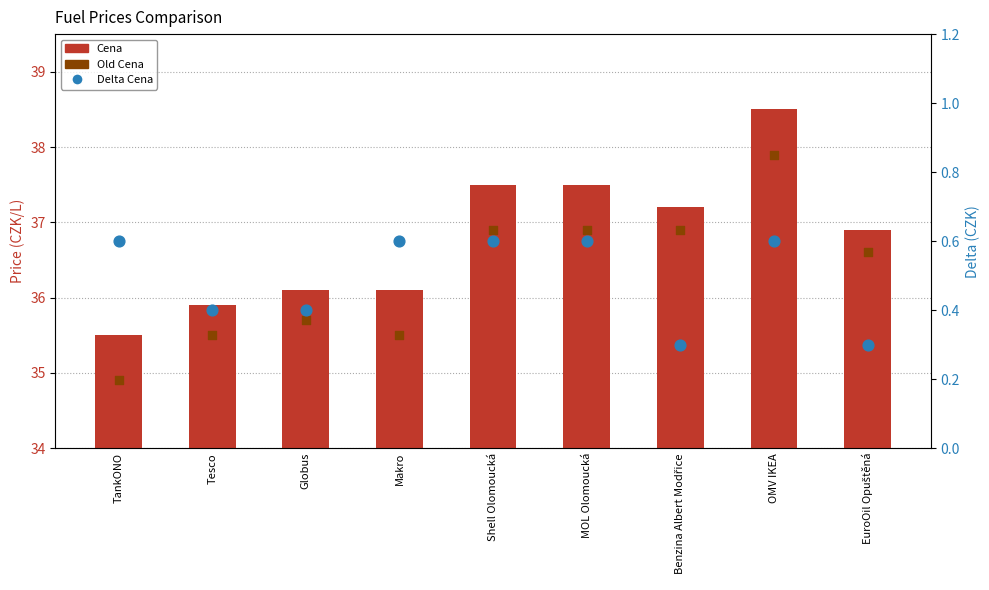

Which series reaches the maximum Y coordinate?

Cena